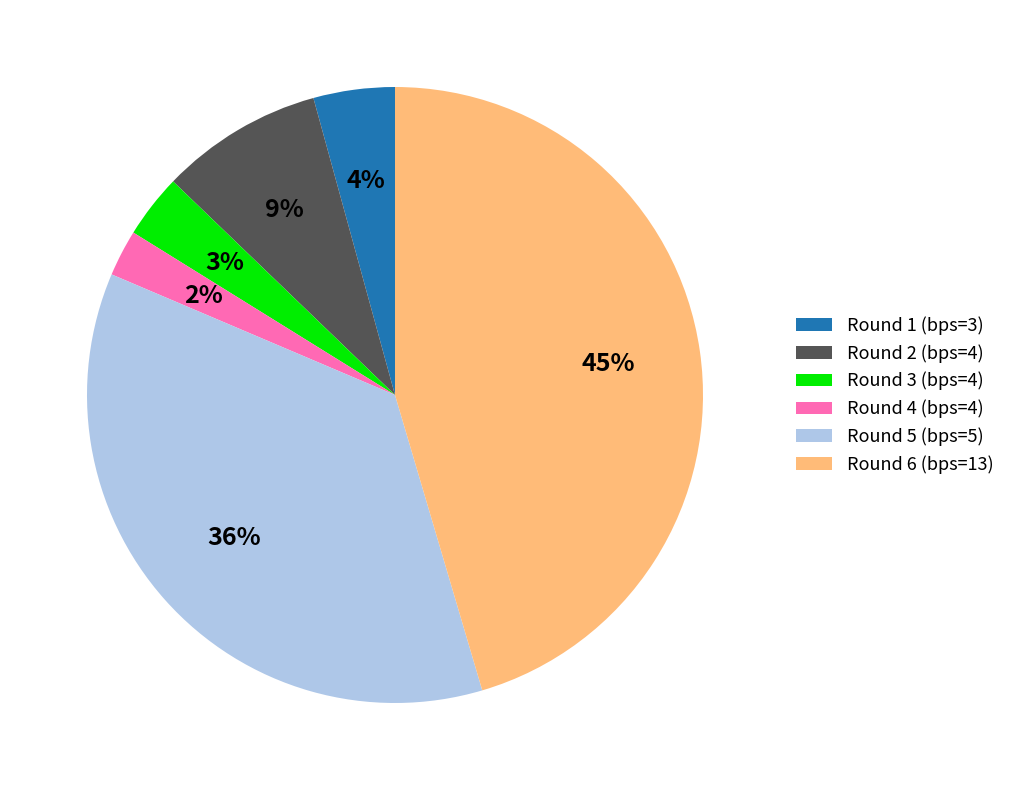

The Round 4 (bps=4) slice represents 13% of the pie. True or false?

False